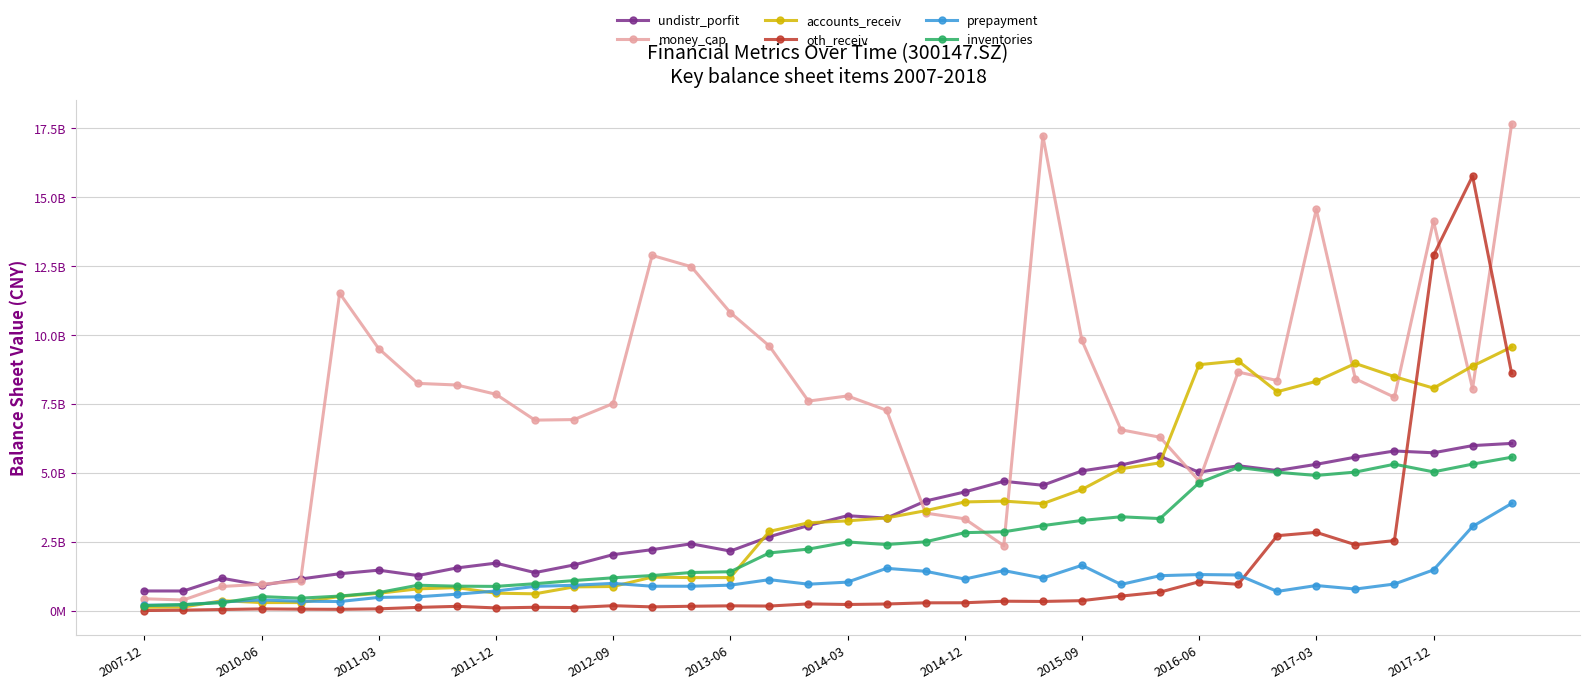

Is this an area chart (filled region under the line)?

No